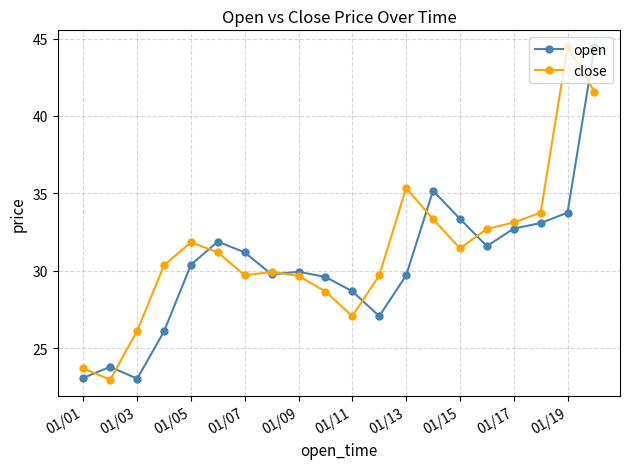

True or false: close has more than 0 points higher than both neighbors.

True